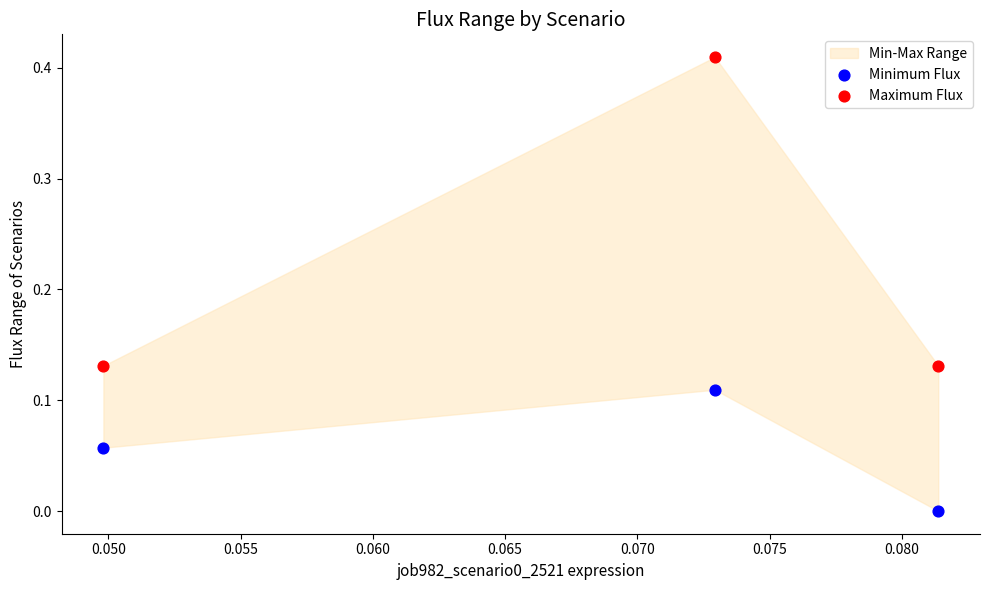

Which series reaches the maximum Y coordinate?

Maximum Flux